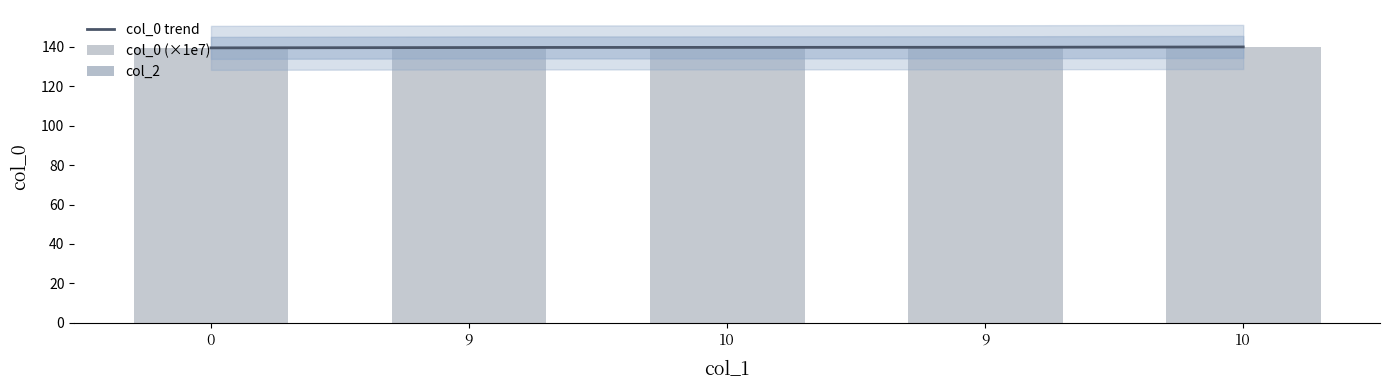

What is the difference between the maximum and minimum values?

0.5